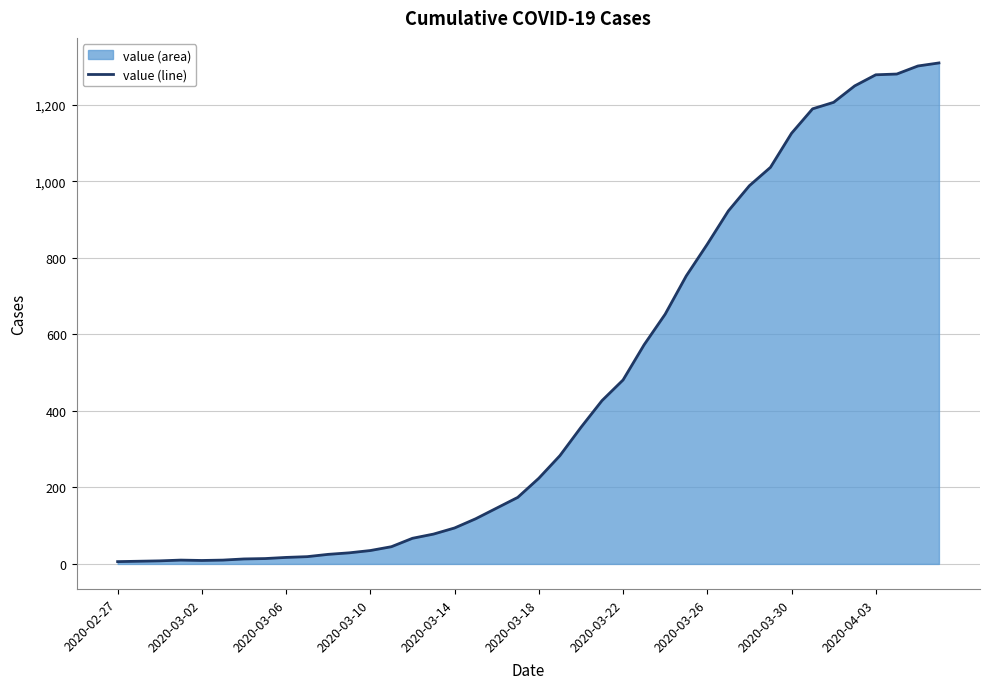

Which has a higher value, 2020-02-27 or 2020-03-18?

2020-03-18